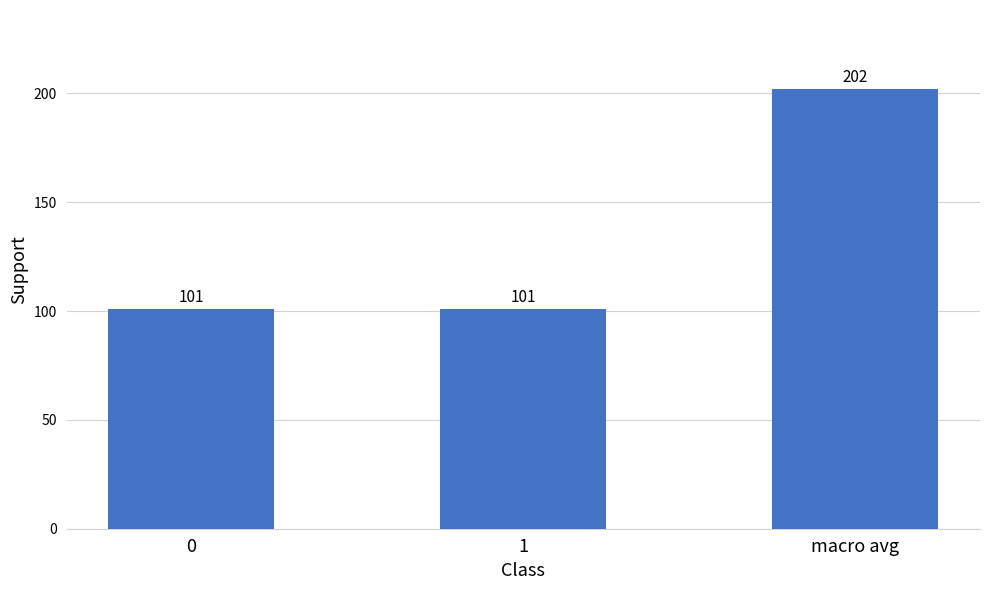

What is the greatest value displayed?

202